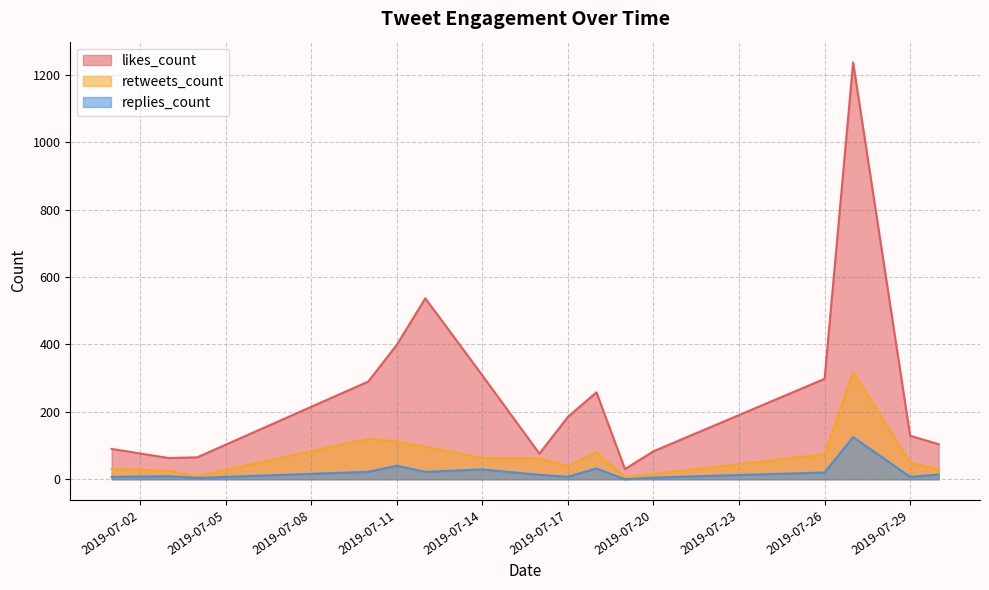

Which series has the largest total across all categories?

likes_count